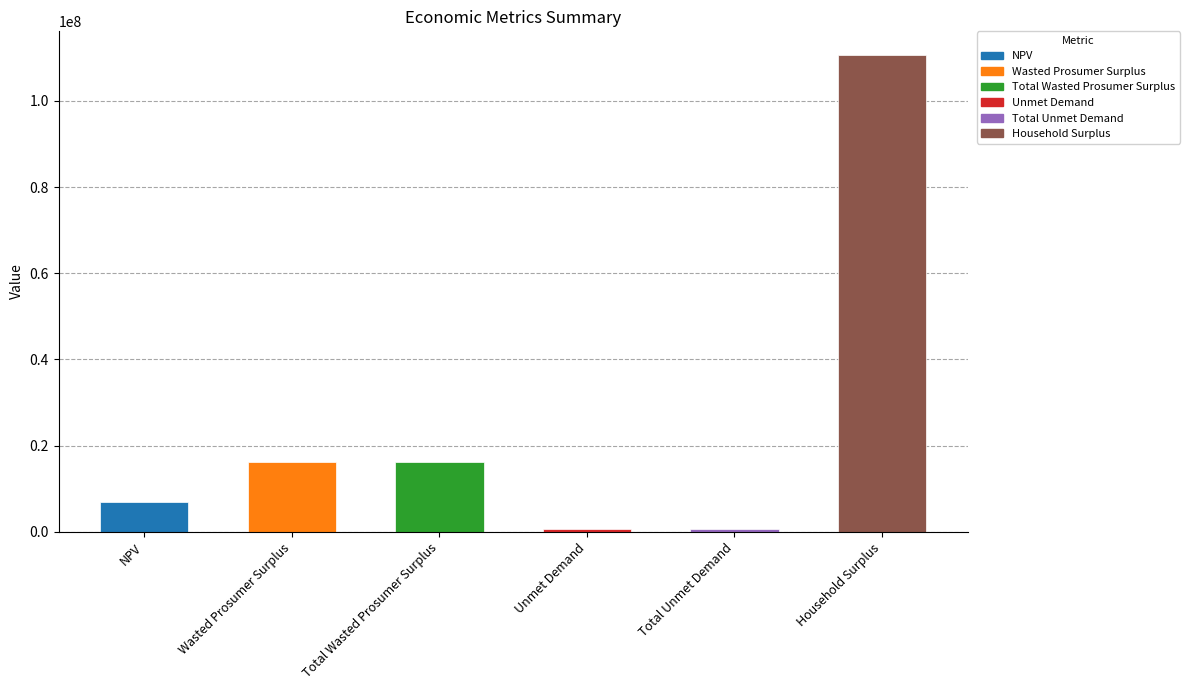

True or false: the data shows 6842160.4 at NPV.

True